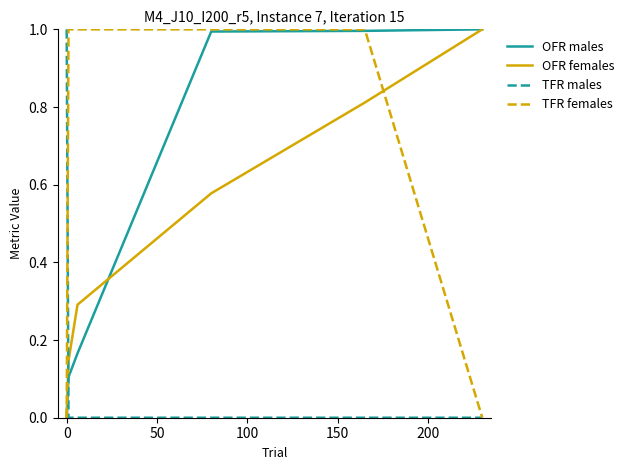

Which series ends up on top after the final intersection of OFR males and TFR males?

OFR males